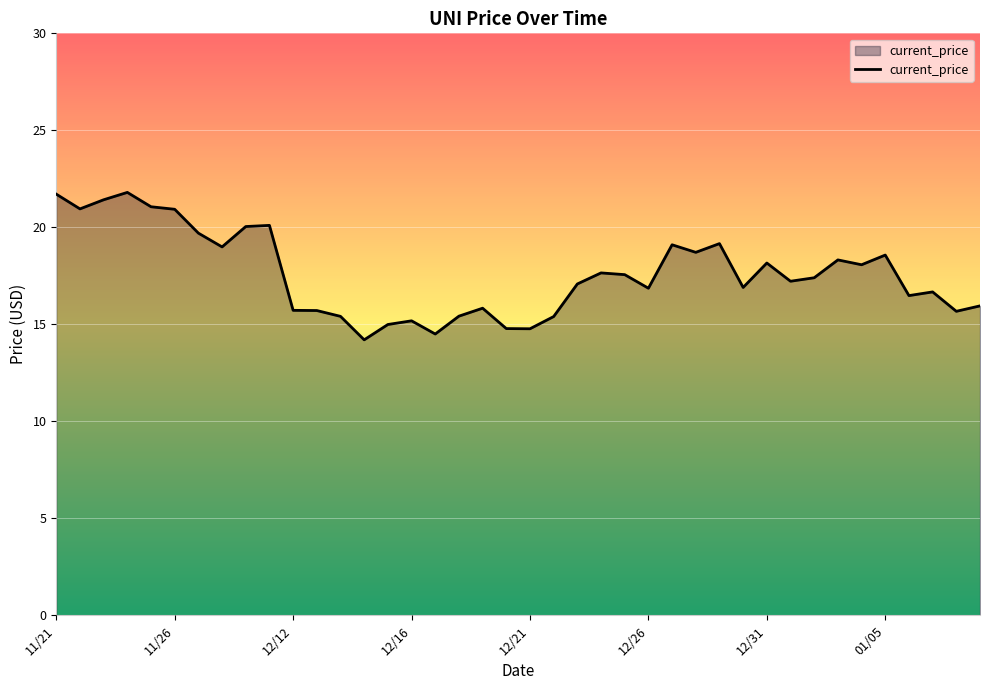

What is the maximum value shown in the chart?

21.8